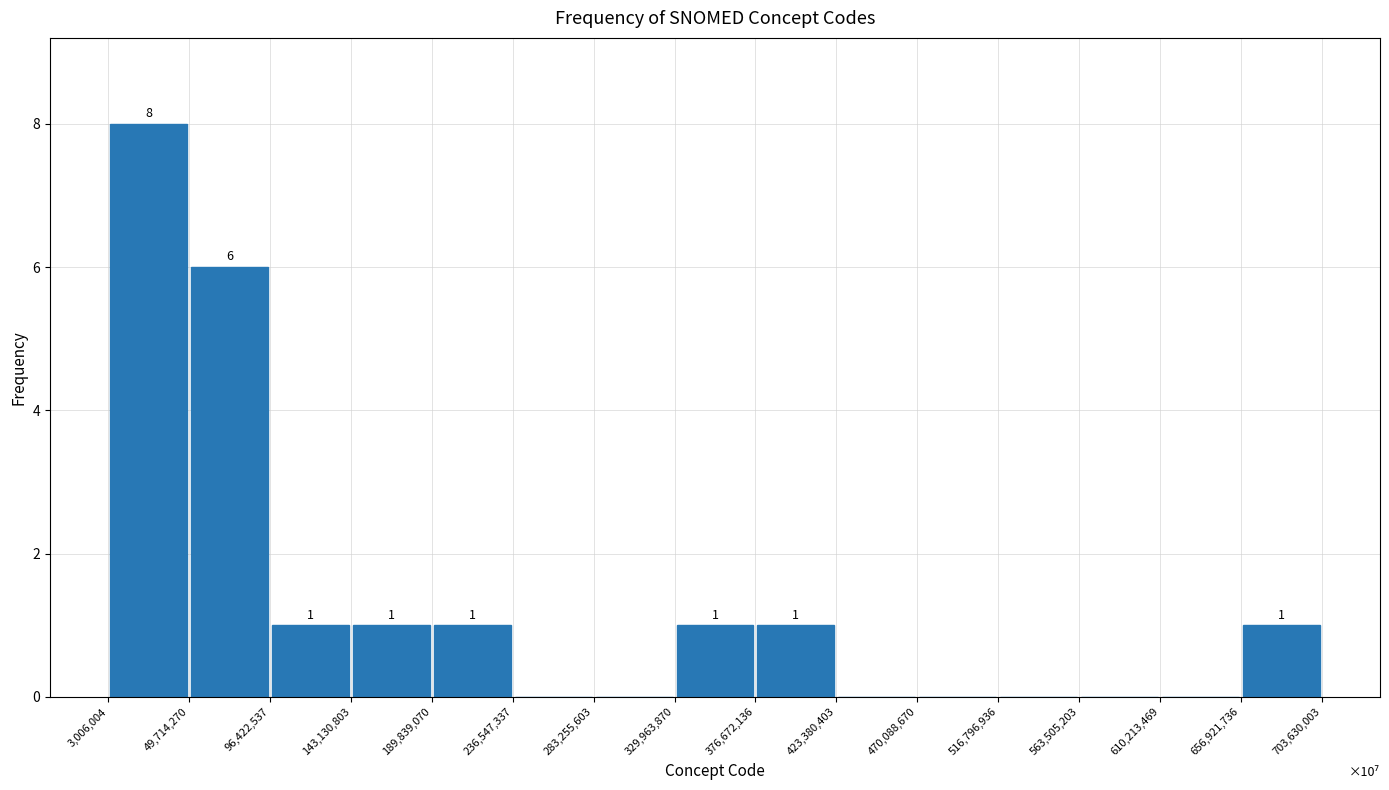

Over which range of the x-axis is the bar tallest?

3,006,004 to 49,714,270